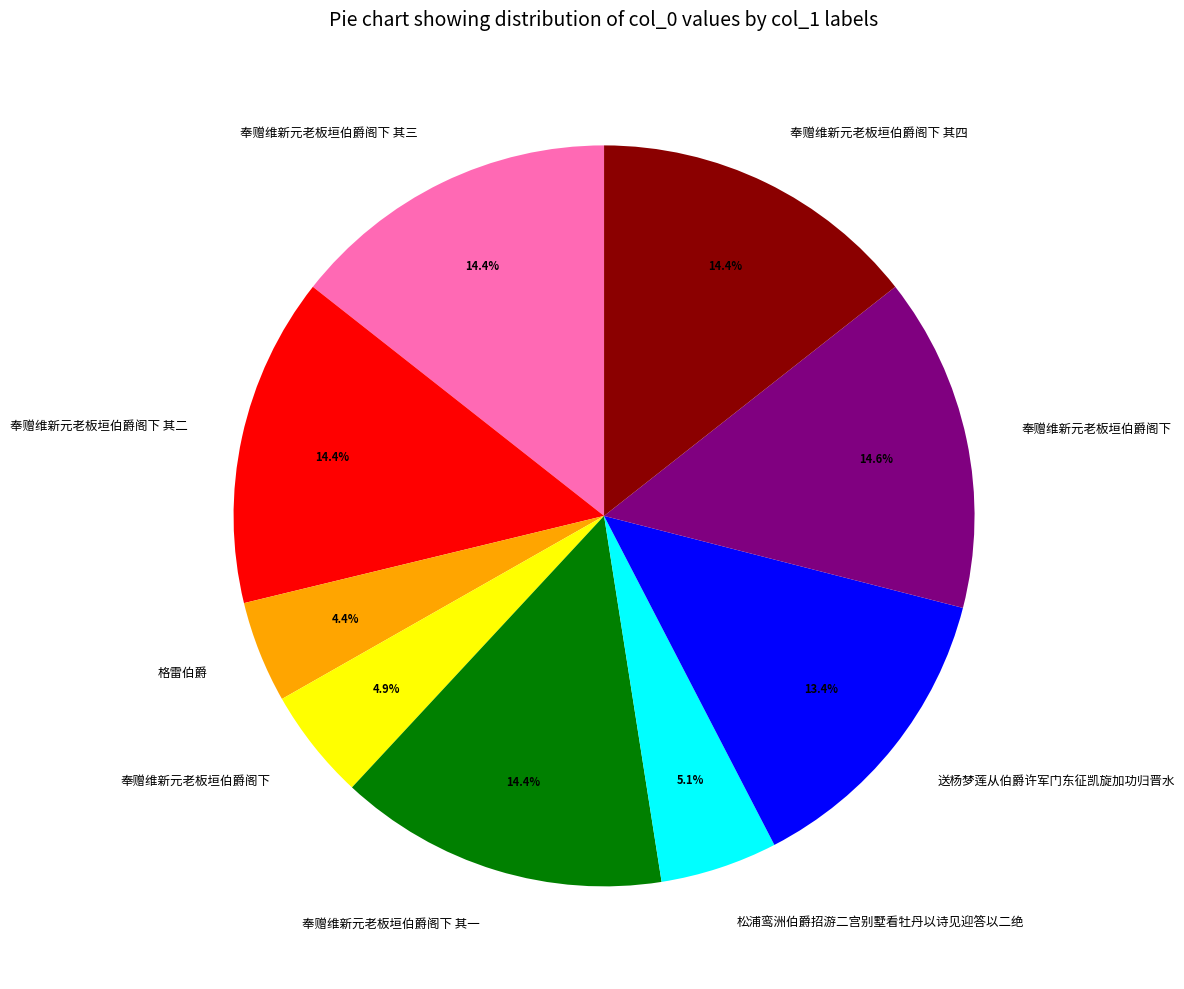

How many segments does this pie chart have?

9